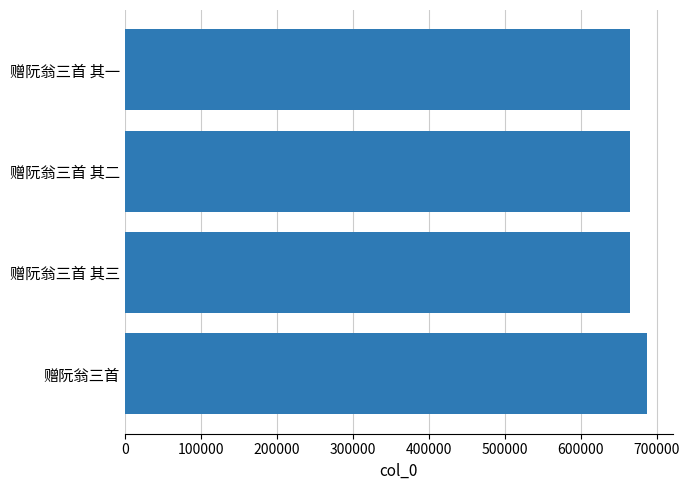

What is the ratio of the value at 赠阮翁三首 其一 to the value at 赠阮翁三首 其二?

1.0